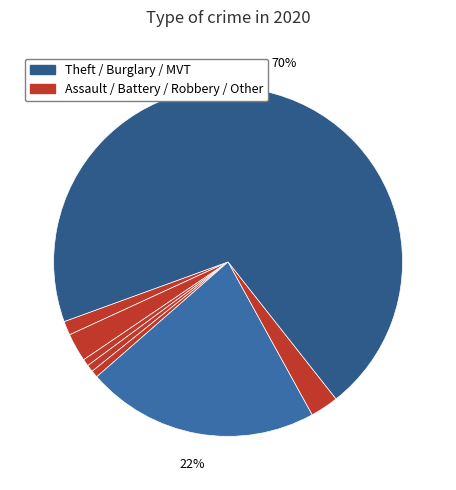

How many slices are in this pie chart?

8